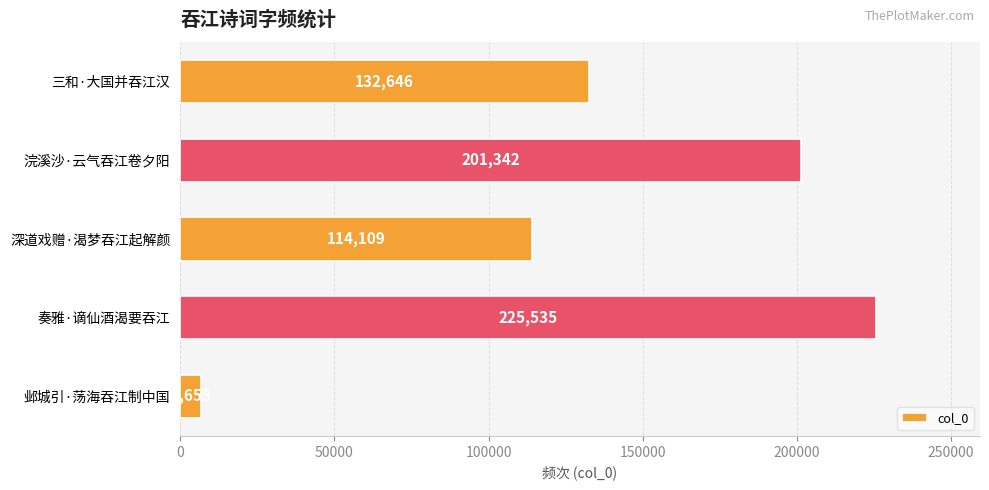

What is the approximate value at 奏雅·谪仙酒渴要吞江?

225535